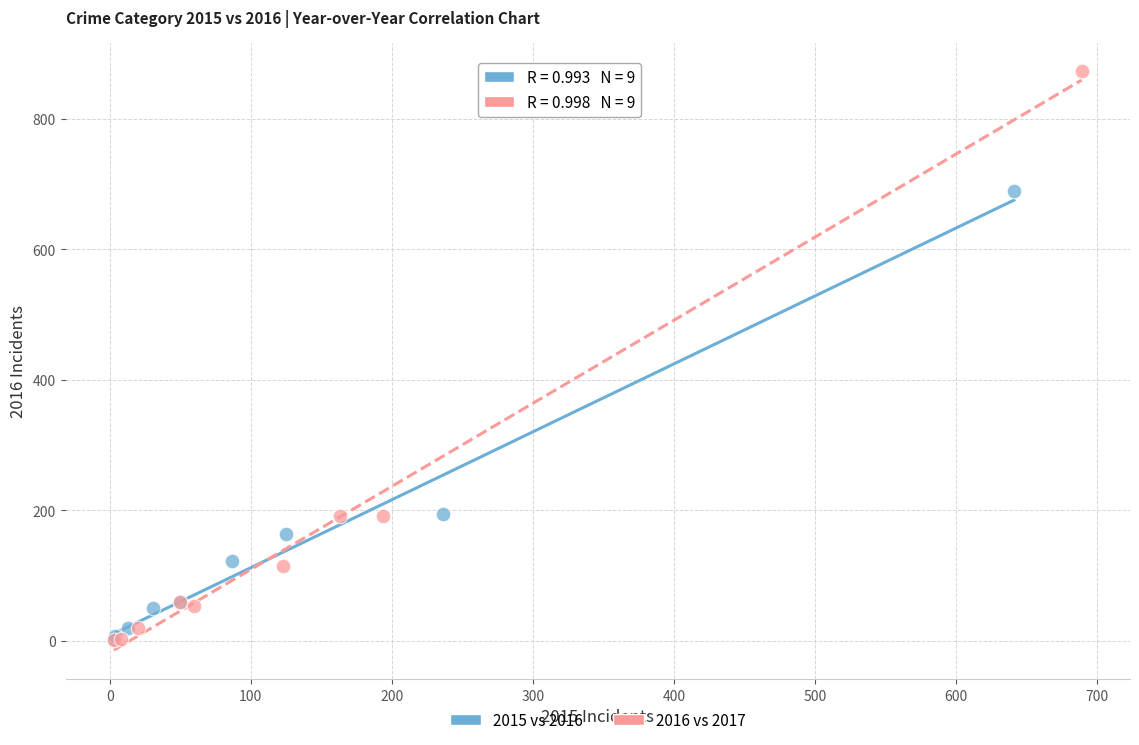

Which series has the widest spread of Y values?

2016 vs 2017